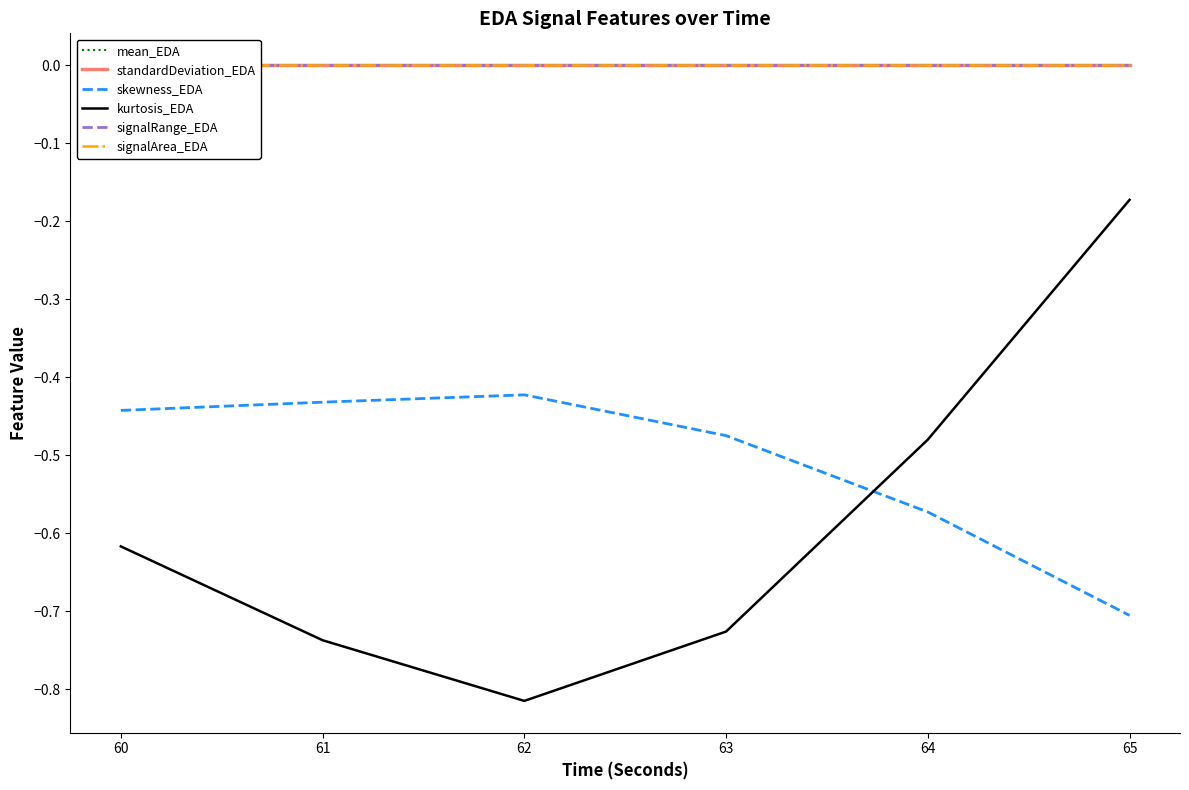

Reading right to left, list all the values displayed in this chart.

mean_EDA: 65=0.0	64=0.0	63=0.0	62=0.0	61=0.0	60=0.0
standardDeviation_EDA: 65=0.0	64=0.0	63=0.0	62=0.0	61=0.0	60=0.0
skewness_EDA: 65=-0.7	64=-0.6	63=-0.5	62=-0.4	61=-0.4	60=-0.4
kurtosis_EDA: 65=-0.2	64=-0.5	63=-0.7	62=-0.8	61=-0.7	60=-0.6
signalRange_EDA: 65=0.0	64=0.0	63=0.0	62=0.0	61=0.0	60=0.0
signalArea_EDA: 65=0.0	64=0.0	63=0.0	62=0.0	61=0.0	60=0.0